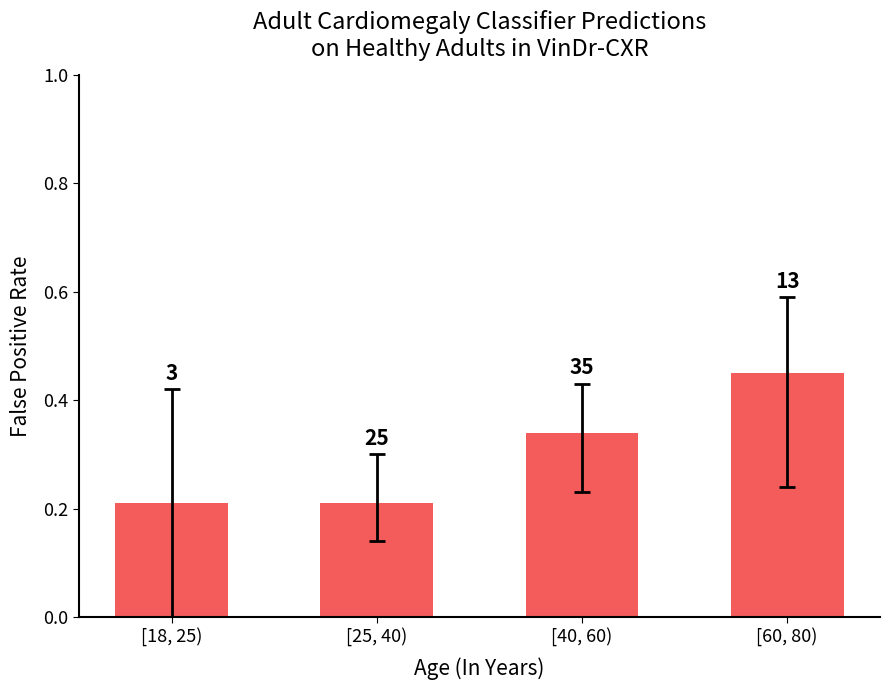

Rank the categories by value from lowest to highest.

[18, 25), [25, 40), [40, 60), [60, 80)